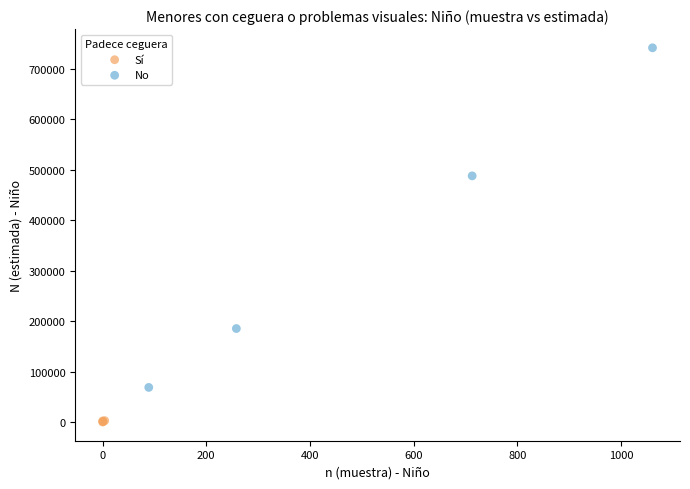

Which series has the largest Y range (max minus min)?

No